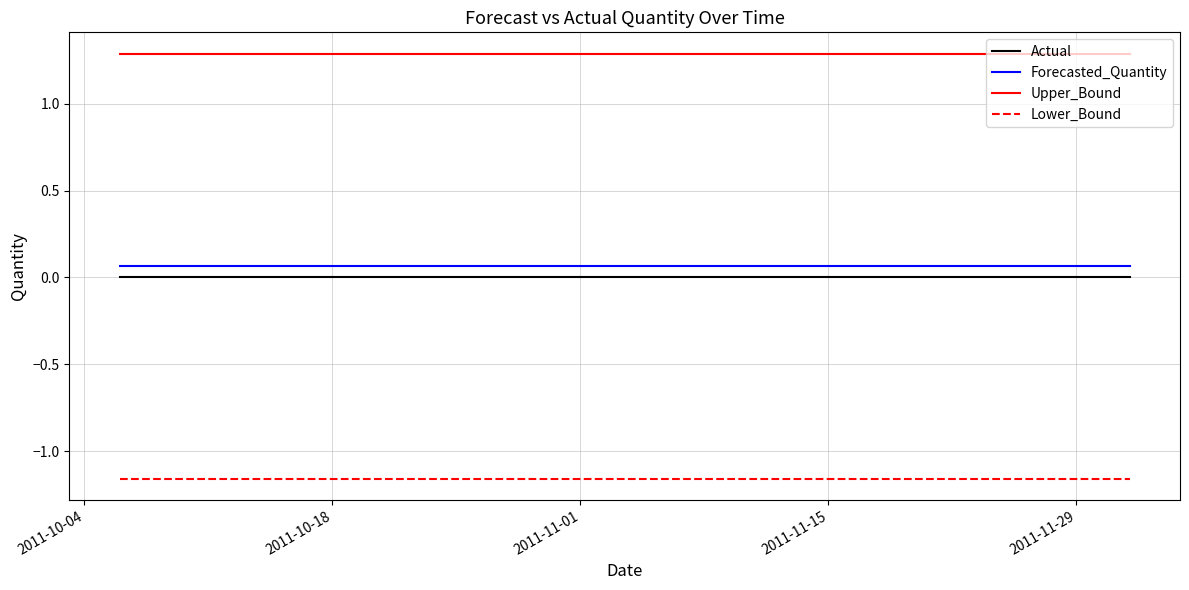

What is the lowest value of the Upper_Bound series?

1.3